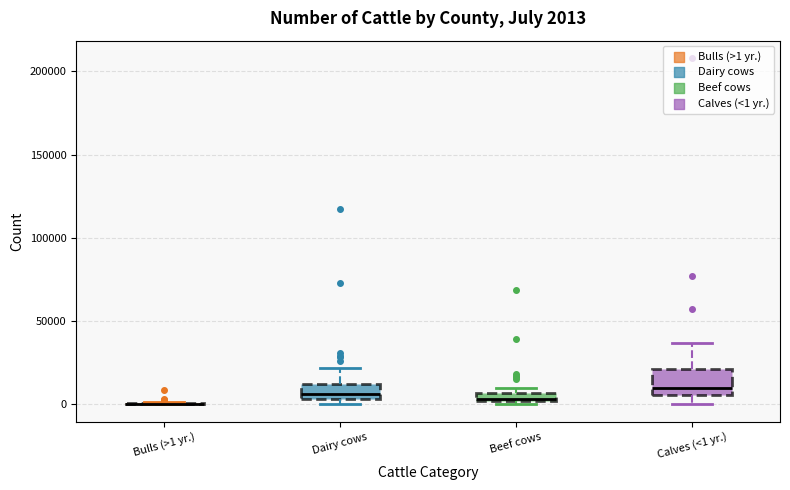

Comparing the boxes themselves (not the whiskers), which one is the tallest?

Calves (<1 yr.)